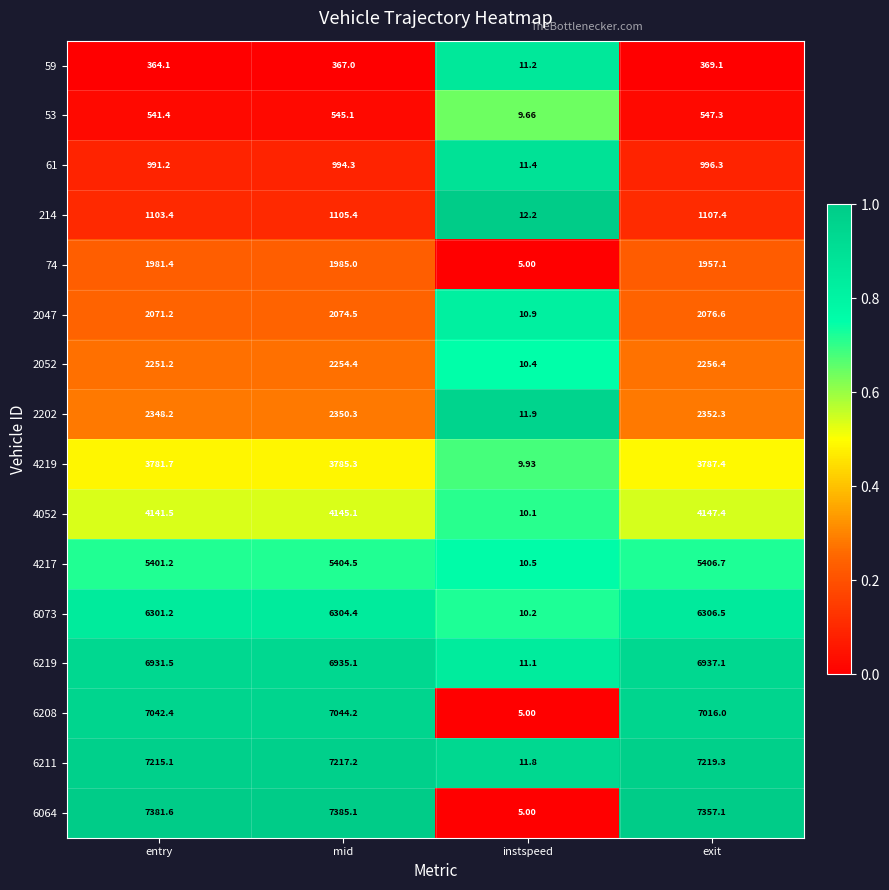

Which series has the largest range (max minus min)?

6064